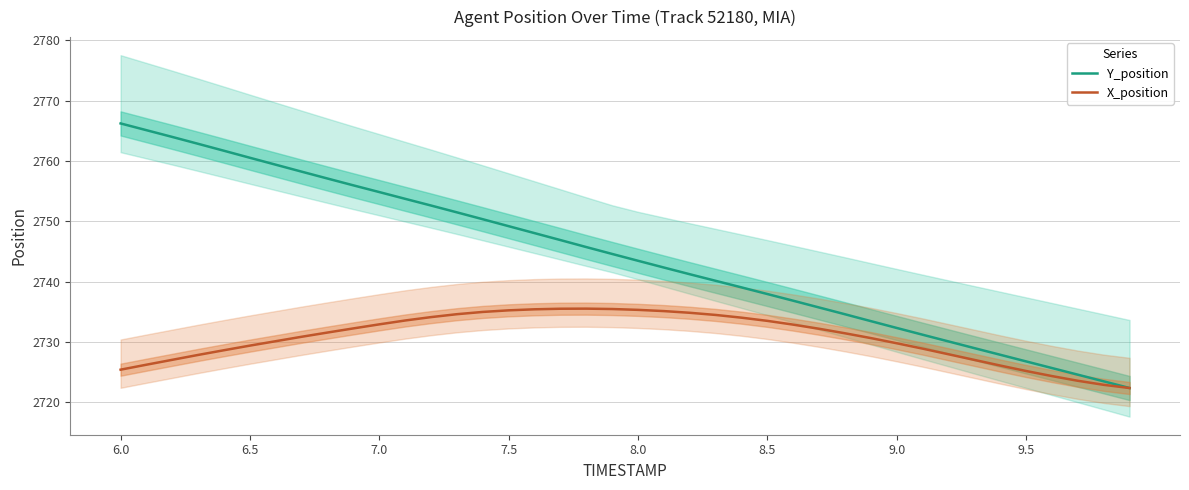

True or false: Y_position has a value of 2749.2 at 7.5.

True